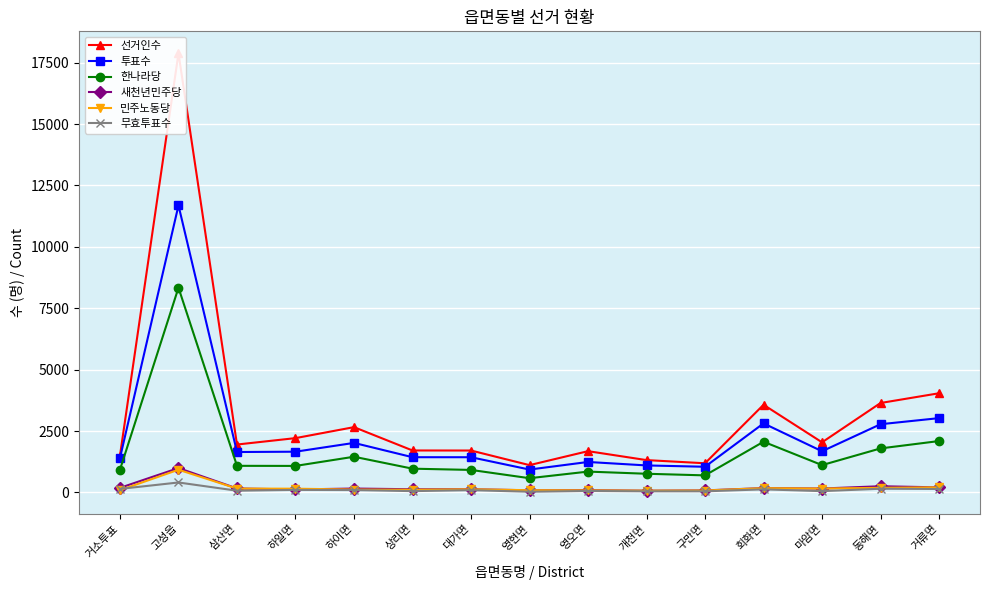

At which category is the sum across all series the highest?

고성읍